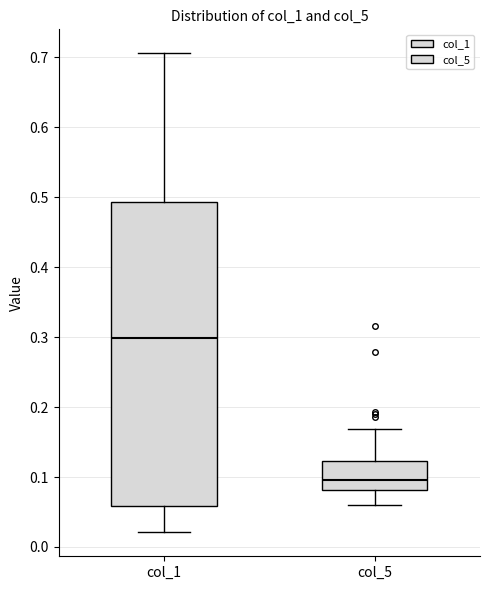

Reading left to right, transcribe this box plot: for each box, give where its median line is, the range the box spans, and where its two whiskers end, as read against the y-axis. The values are not printed on the chart, so give them approximately, as read against the axis.

col_1: median 0.30, box 0.06 to 0.49, whiskers 0.02 to 0.71
col_5: median 0.10, box 0.08 to 0.12, whiskers 0.06 to 0.17